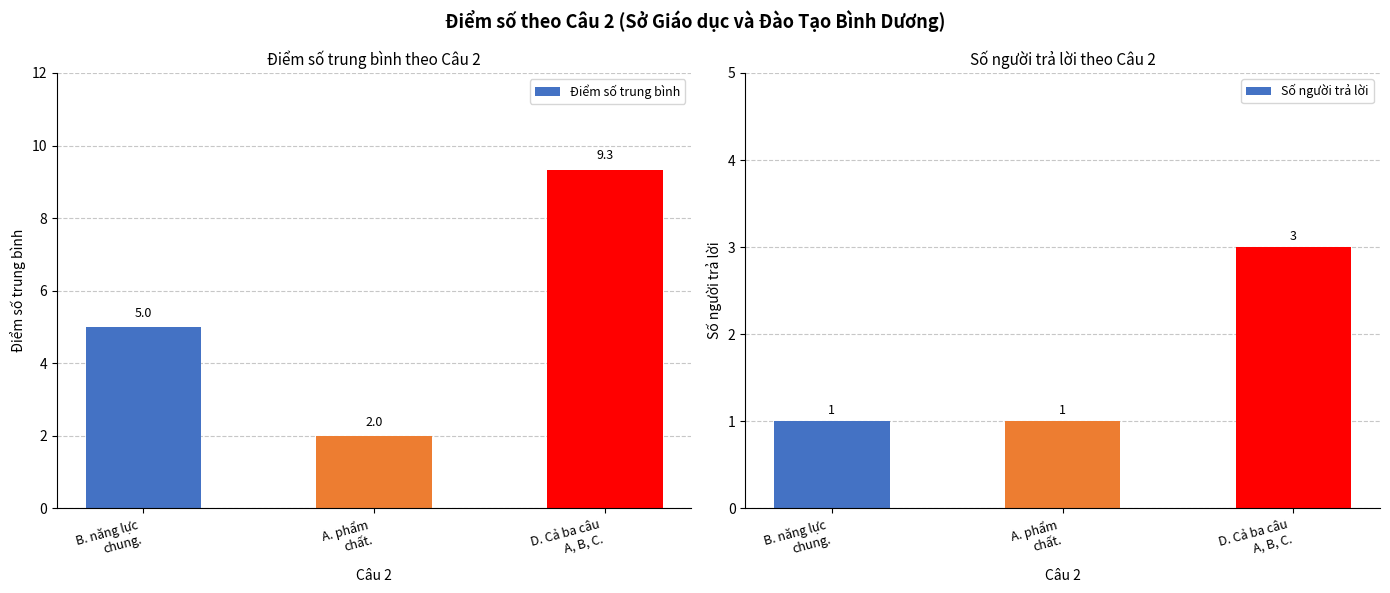

How many distinct data groups are displayed?

2